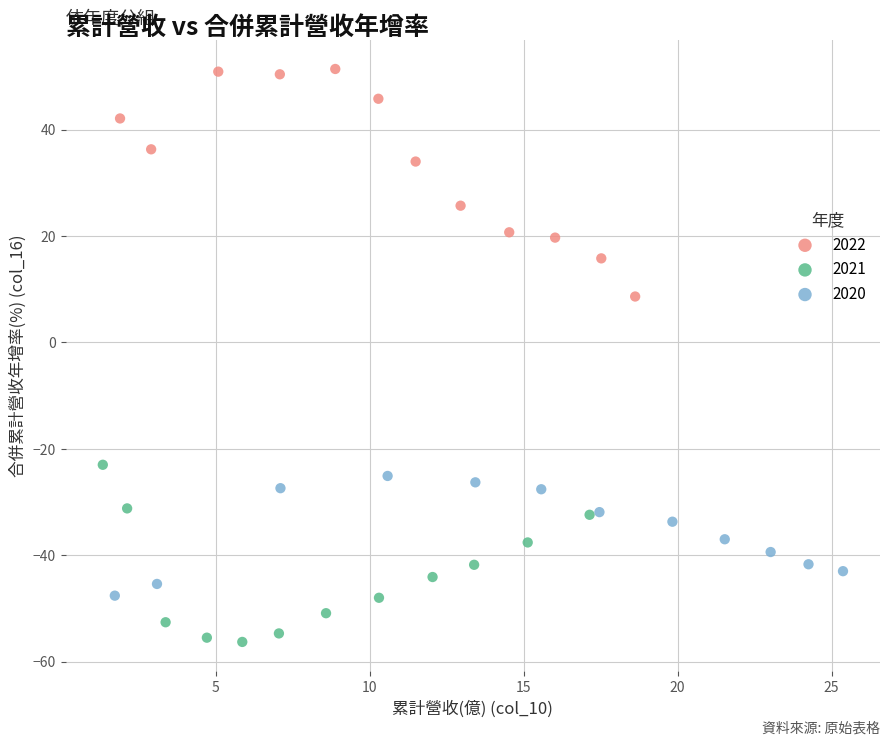

Which series reaches the maximum Y coordinate?

2022